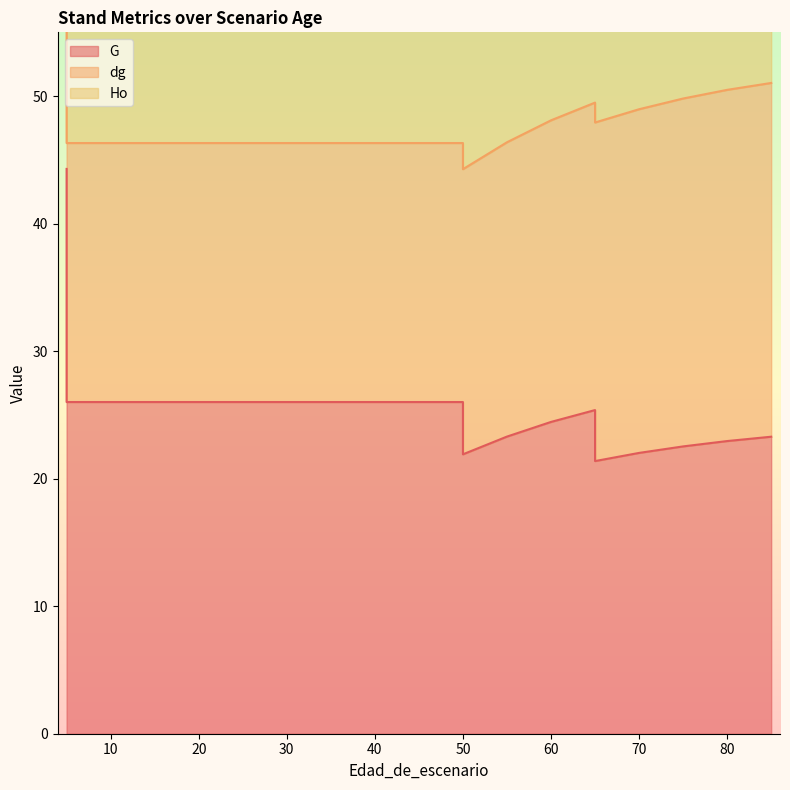

Reading left to right, transcribe all the data shown in this chart.

G: 5=44.3	5=26.0	10=26.0	15=26.0	20=26.0	25=26.0	30=26.0	30=26.0	35=26.0	40=26.0	40=26.0	45=26.0	50=26.0	50=21.9	55=23.3	60=24.4	65=25.4	65=21.4	70=22.0	75=22.5	80=22.9	85=23.3
dg: 5=22.5	5=20.3	10=20.3	15=20.3	20=20.3	25=20.3	30=20.3	30=20.3	35=20.3	40=20.3	40=20.3	45=20.3	50=20.3	50=22.4	55=23.1	60=23.6	65=24.1	65=26.6	70=26.9	75=27.3	80=27.5	85=27.7
Ho: 5=14.0	5=14.0	10=14.0	15=14.0	20=14.0	25=14.0	30=14.0	30=14.0	35=14.0	40=14.0	40=14.0	45=14.0	50=14.0	50=14.0	55=15.1	60=16.0	65=16.7	65=16.7	70=17.4	75=17.8	80=18.2	85=18.6